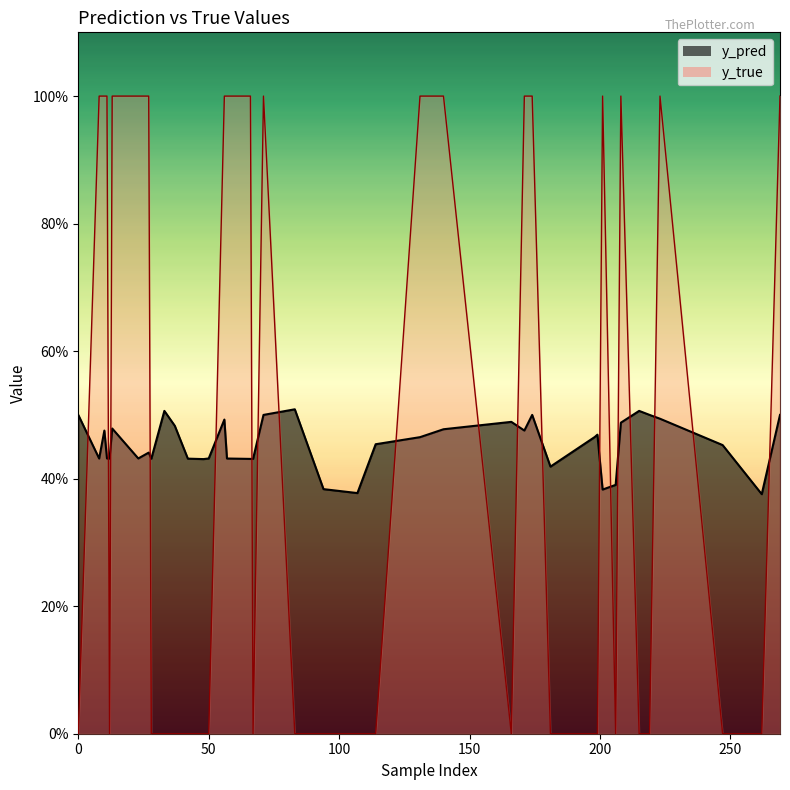

What is the difference between the highest and lowest values at 166?

0.5